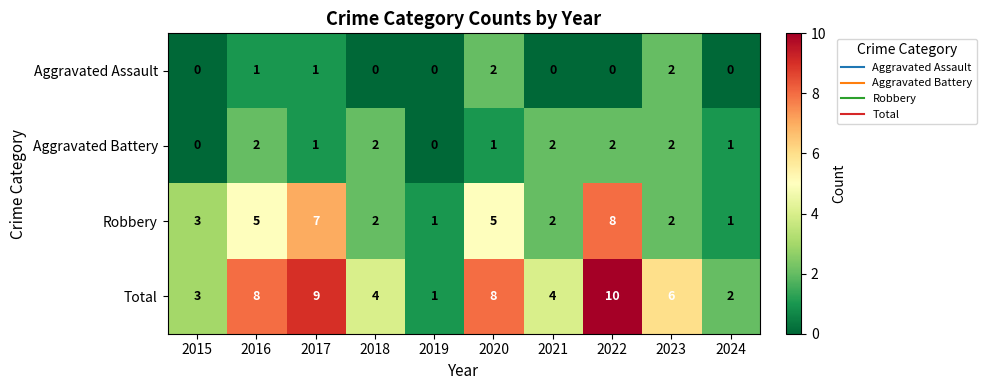

The value of Aggravated Battery at 2023 is 1. True or false?

False